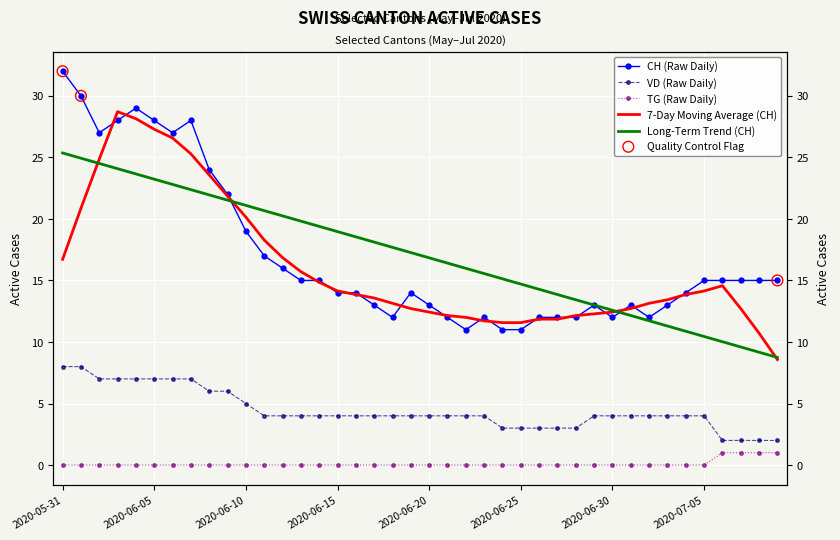

Which series has the largest Y range (max minus min)?

CH